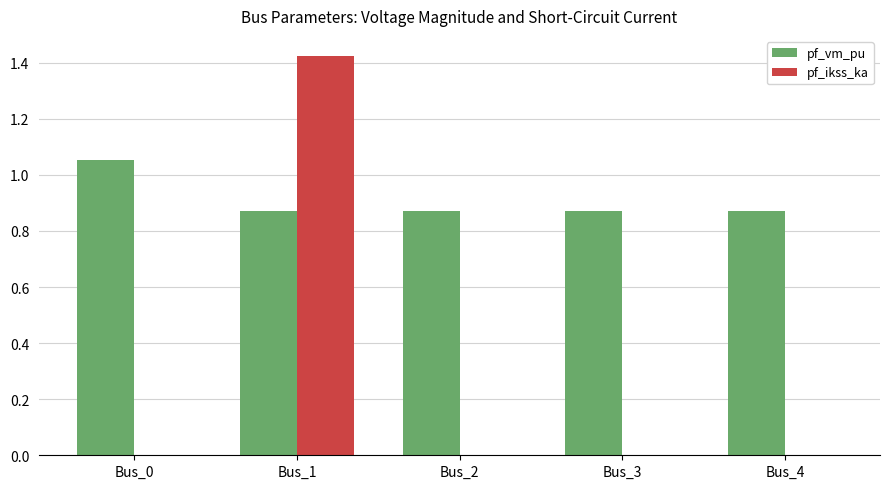

Which category has the highest value across all series?

Bus_1